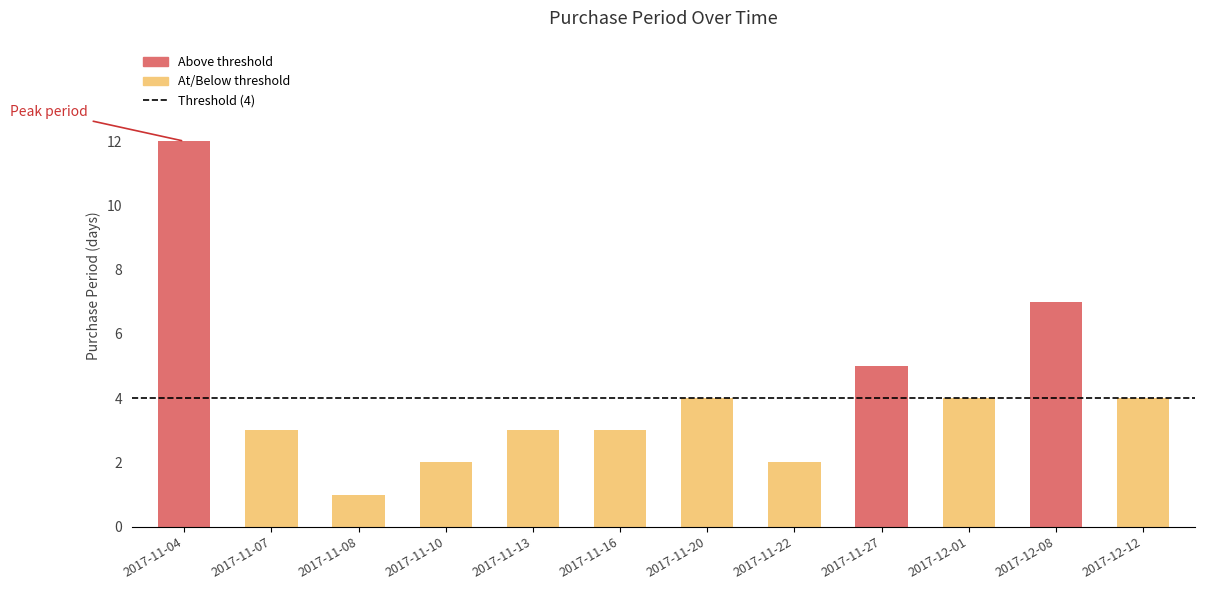

Is it true that the value at 2017-11-16 is 4?

False